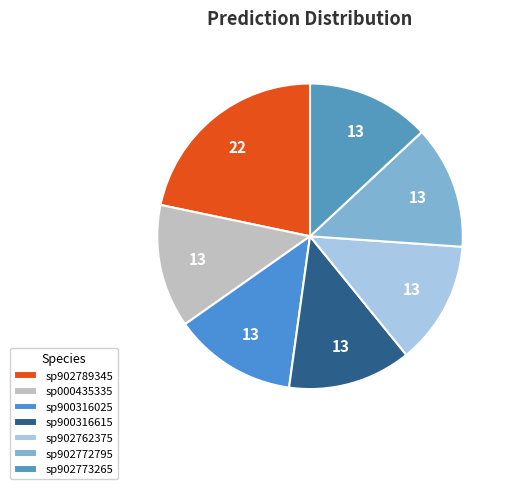

Count the number of slices in the pie.

7